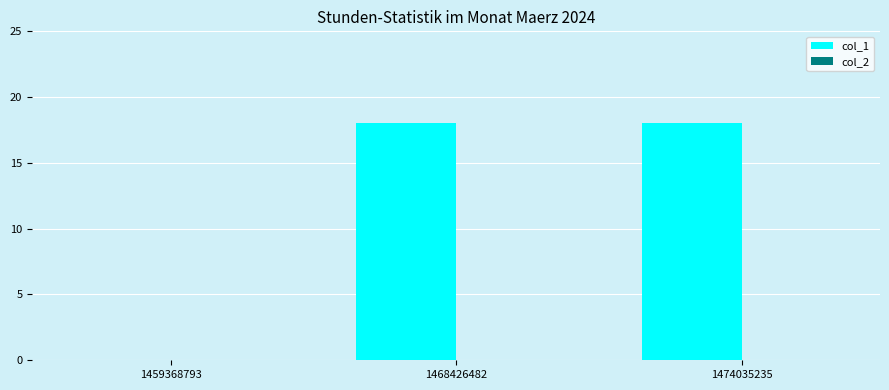

The chart shows a value of 26 at 1468426482. True or false?

False